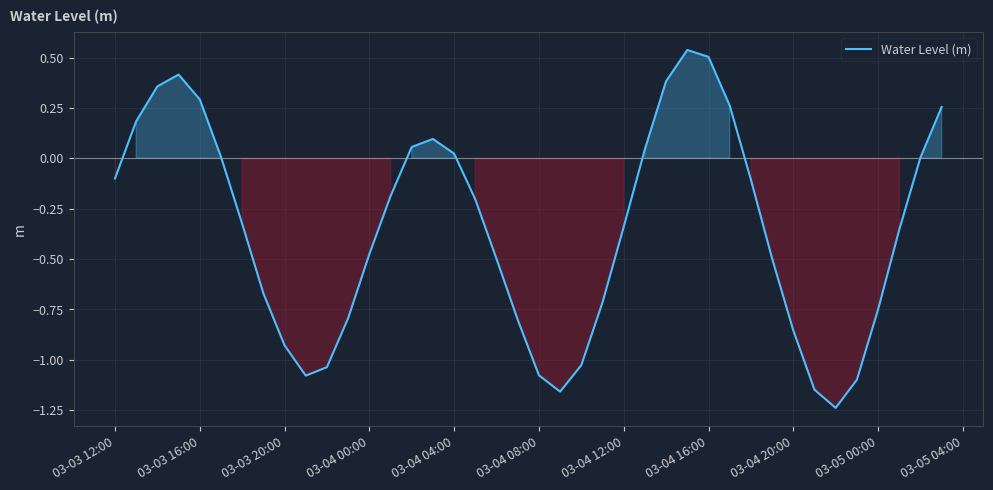

What is the difference between the maximum and minimum values?

1.8